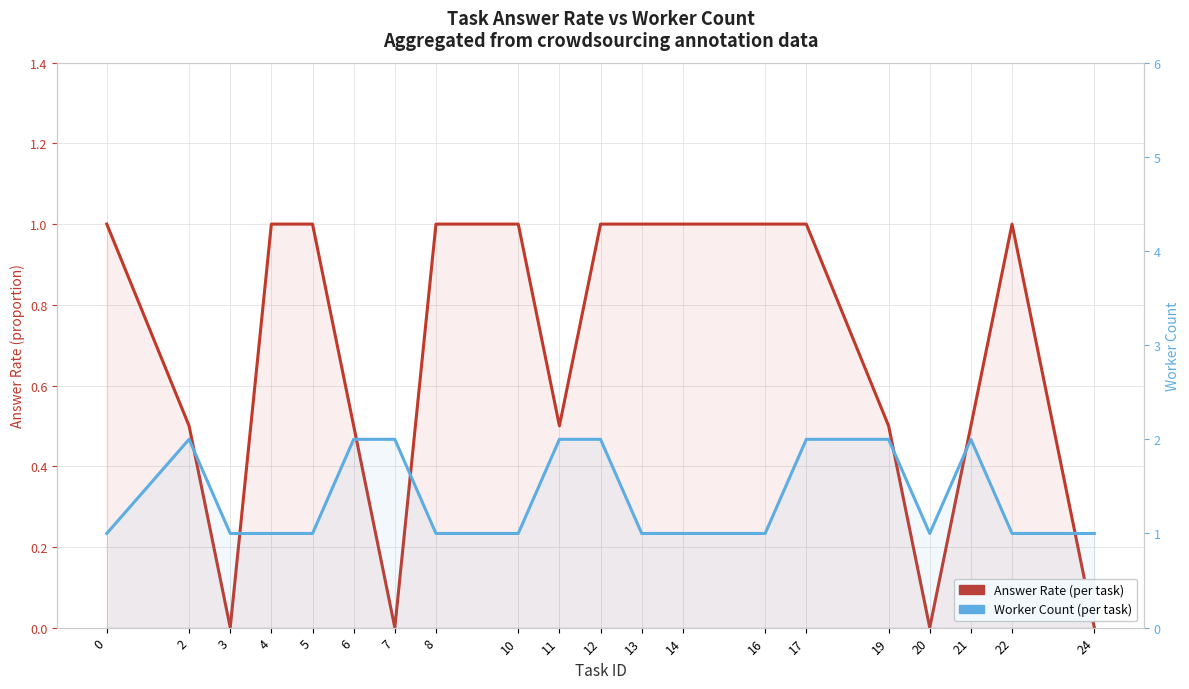

List the series in order of their peak value, highest first.

Worker Count, Answer Rate